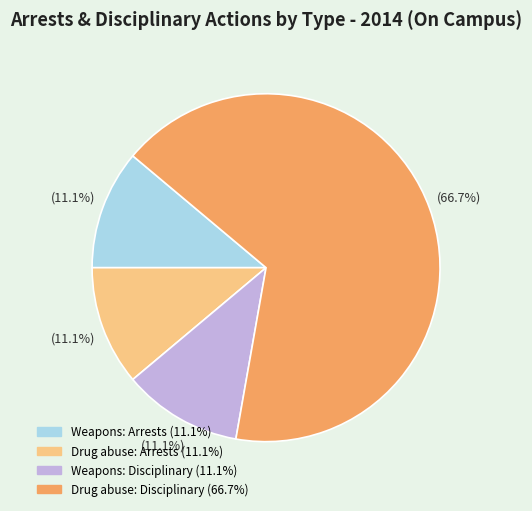

What percentage is the Weapons: Disciplinary slice, to the nearest percent?

11%